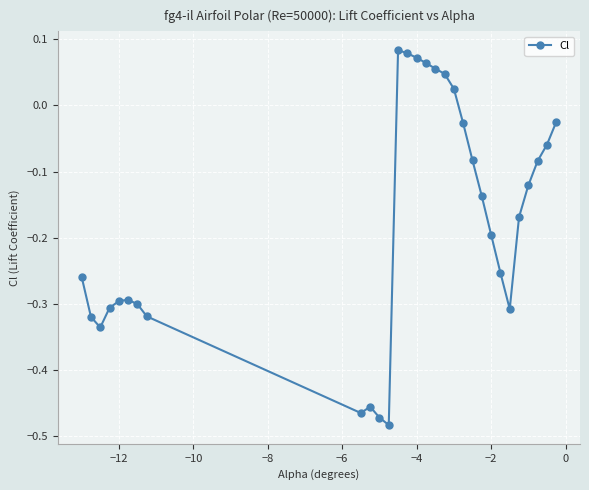

What is the difference between the maximum and minimum values?

0.6